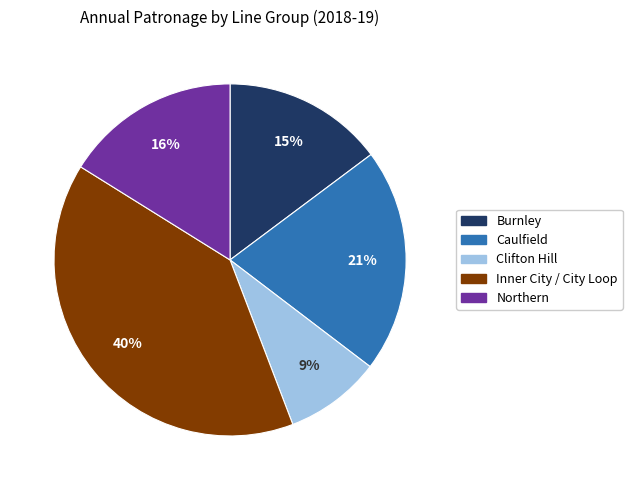

To the nearest percent, what is the average slice percentage?

20%